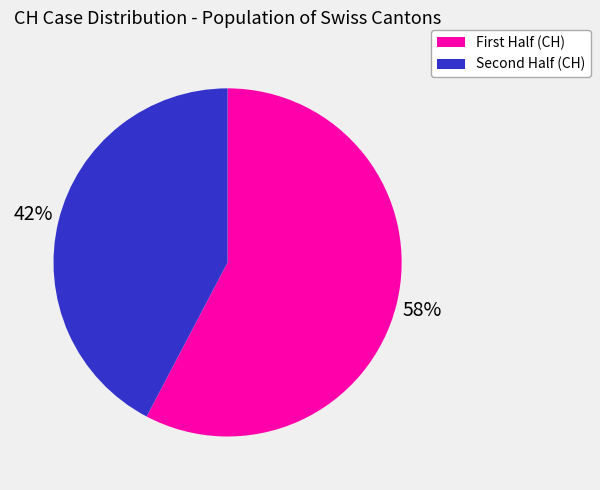

Is there a majority slice in this chart?

Yes